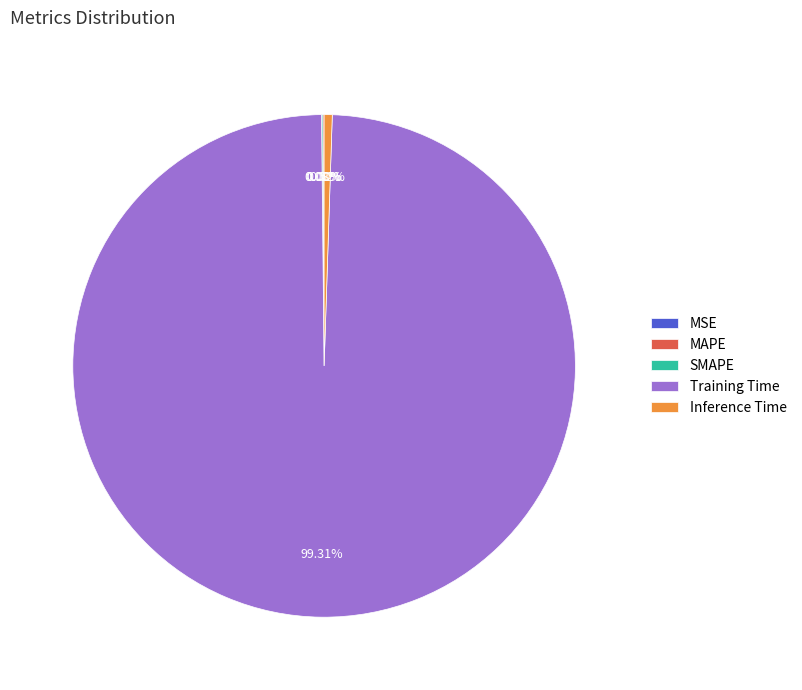

What is the majority slice?

Training Time